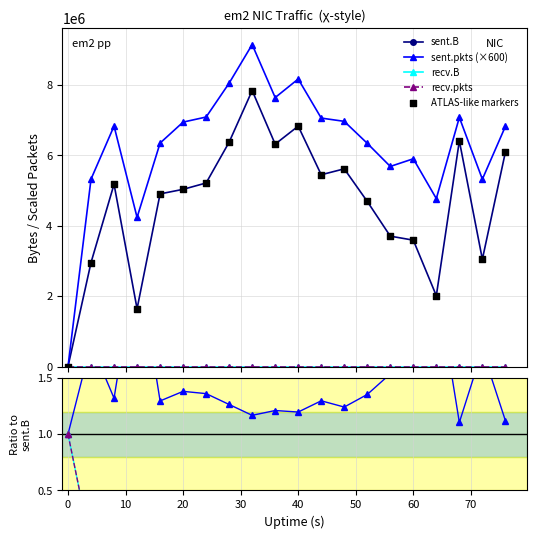

At which category is the sum across all series the highest?

32